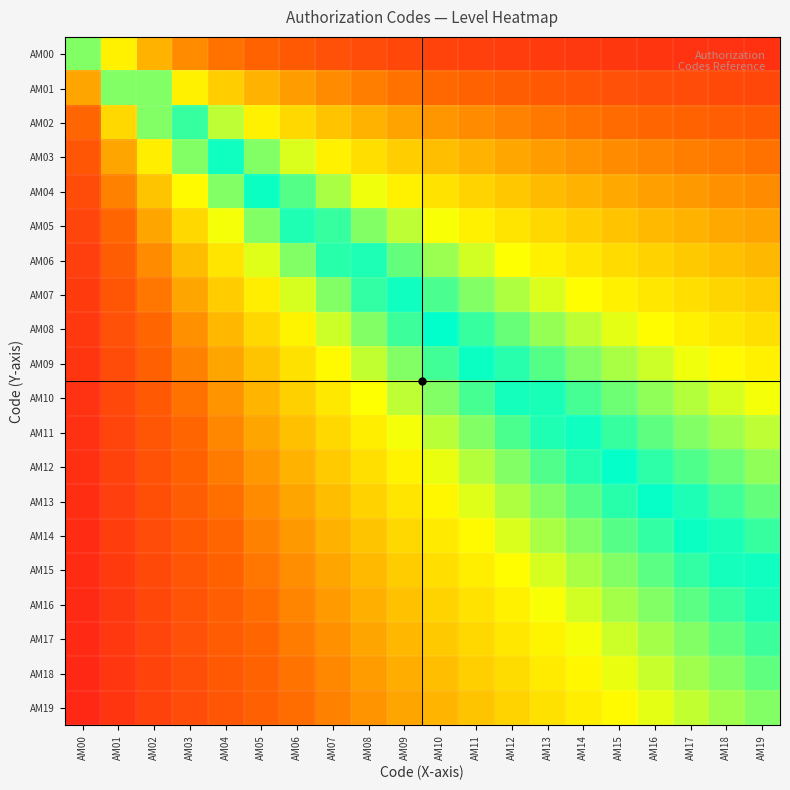

What is the maximum value shown in the chart?

1.0